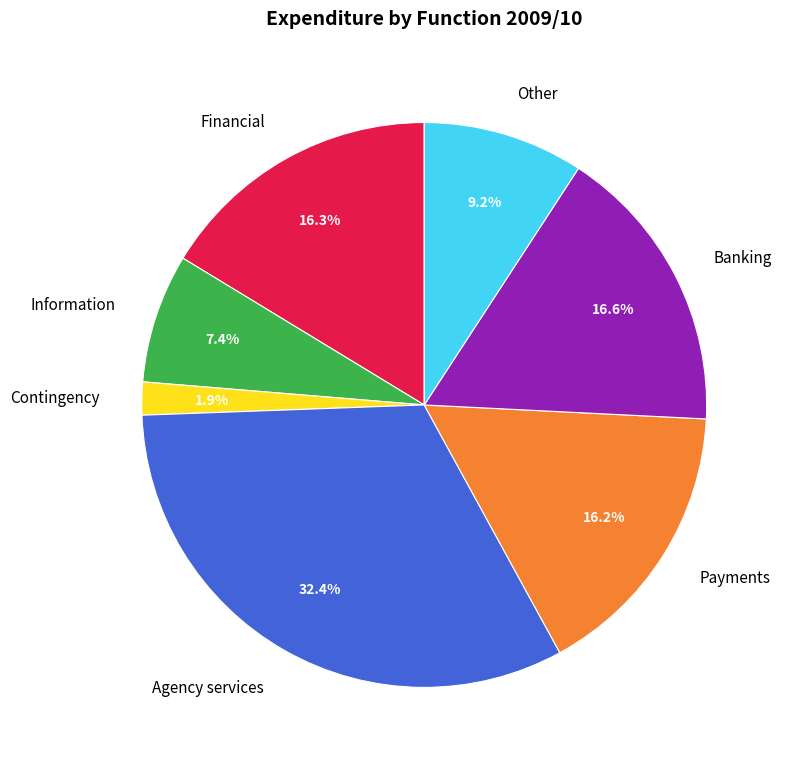

To the nearest percent, what percentage of the pie is Contingency?

2%